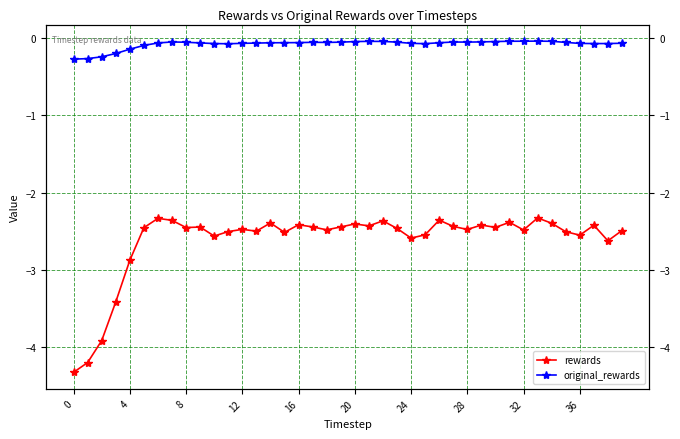

What is the sum of the original_rewards values at 16 and 21?

-0.1